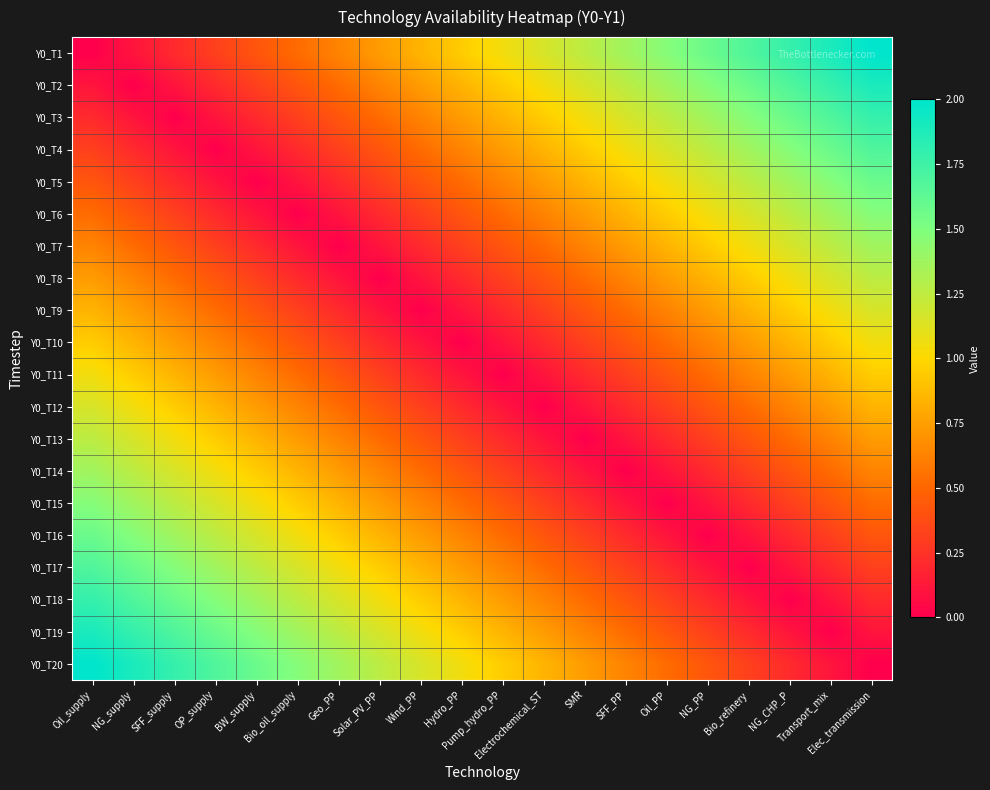

What is the difference between the highest and lowest values at Oil_PP?

1.5